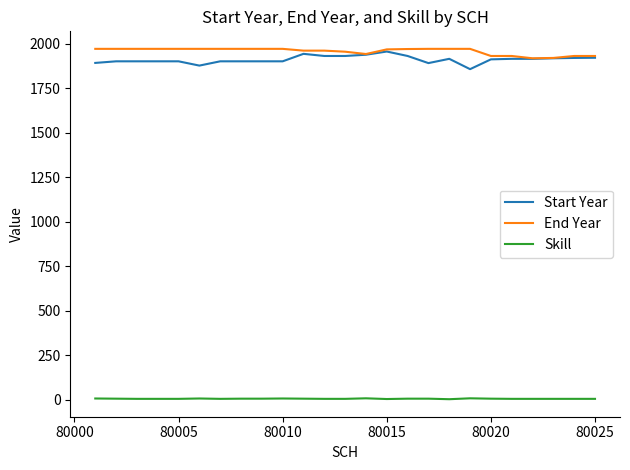

True or false: End Year and Skill intersect in this chart.

False